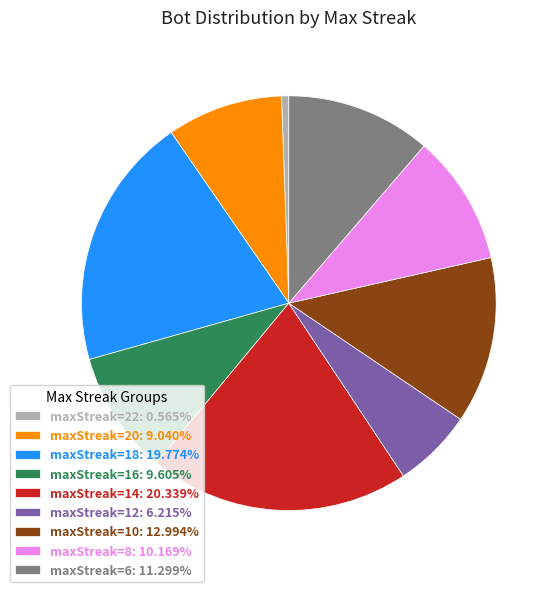

Which slice is the largest?

maxStreak=14